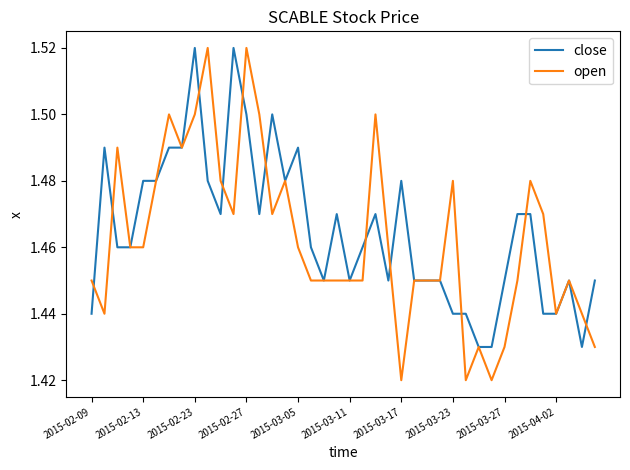

Which series has the widest spread of values?

open